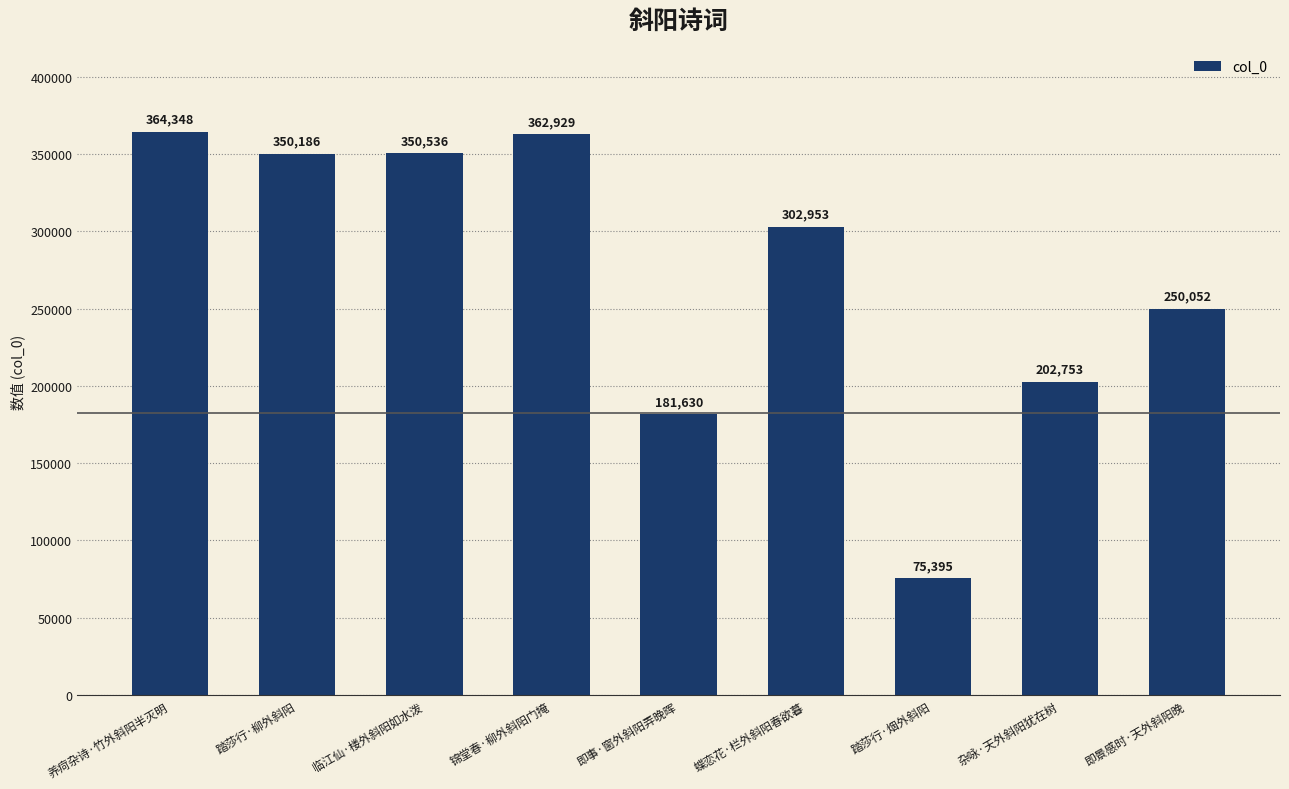

Rank the categories by value from highest to lowest.

养疴杂诗·竹外斜阳半灭明, 锦堂春·柳外斜阳门掩, 临江仙·楼外斜阳如水泼, 踏莎行·柳外斜阳, 蝶恋花·栏外斜阳春欲暮, 即景感时·天外斜阳晚, 杂咏·天外斜阳犹在树, 即事·窗外斜阳弄晚晖, 踏莎行·烟外斜阳